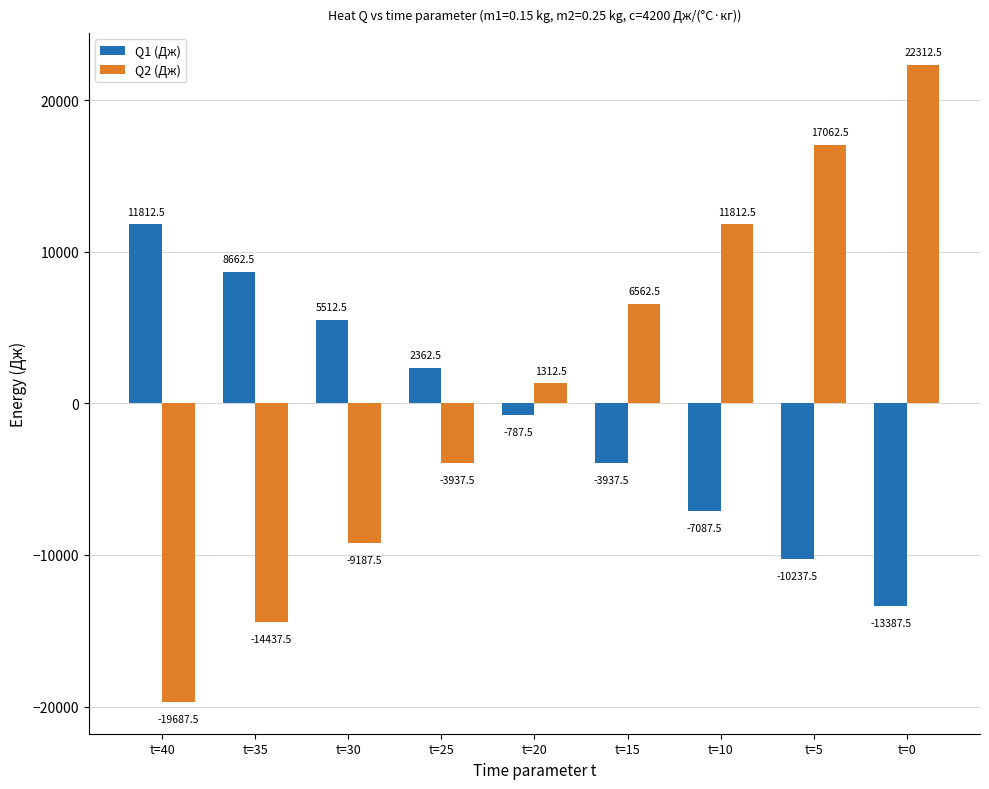

Between t=40 and t=30, which series saw the biggest shift?

Q2 (Дж)